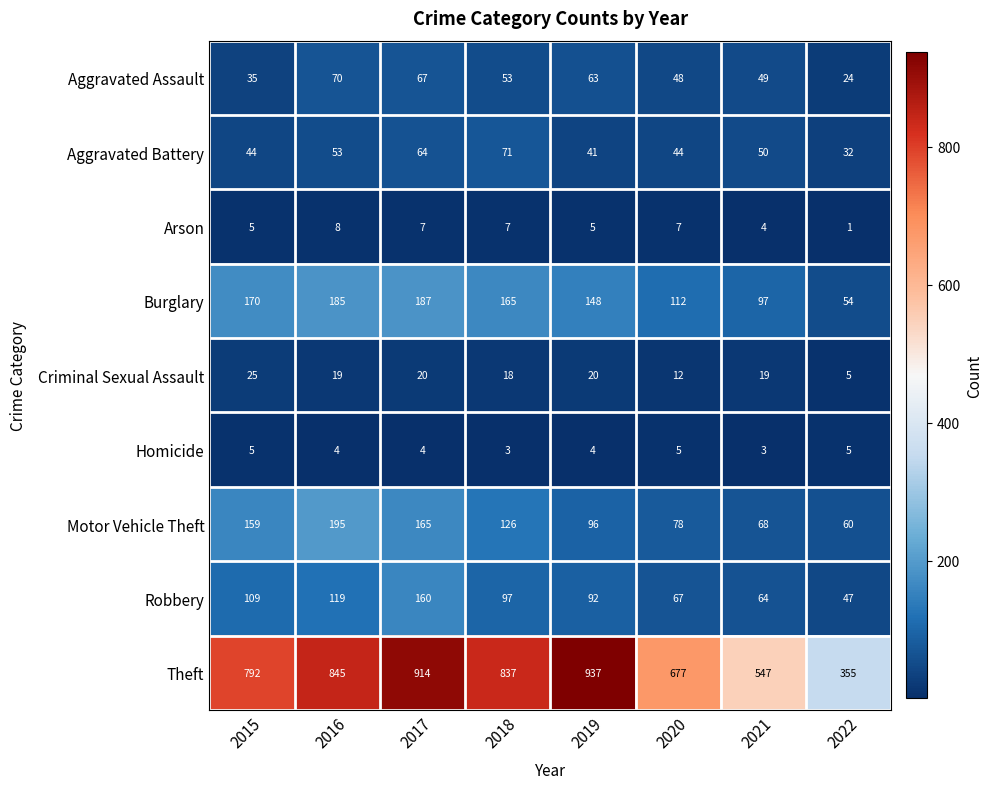

What is the total value across all series at 2016?

1498